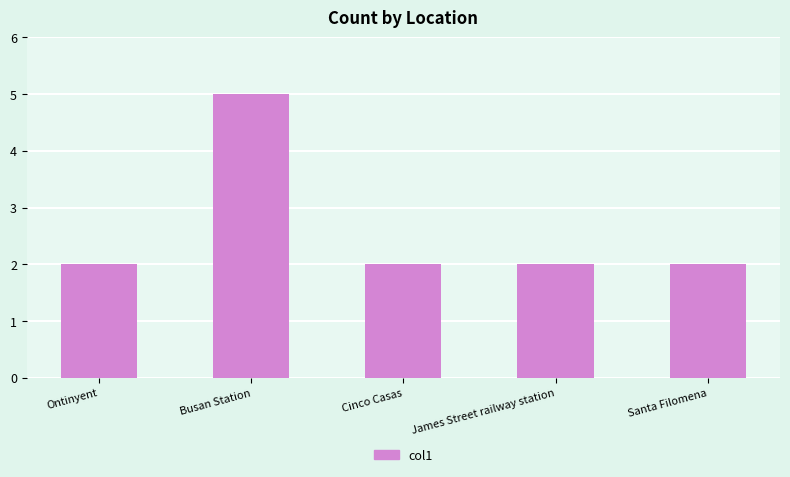

Does the chart contain any negative values?

No